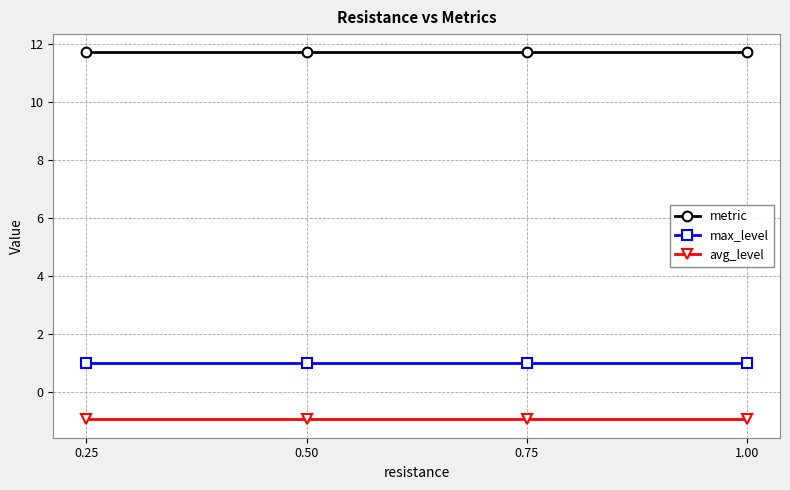

What is the label of the 4th point from the left?

1.00